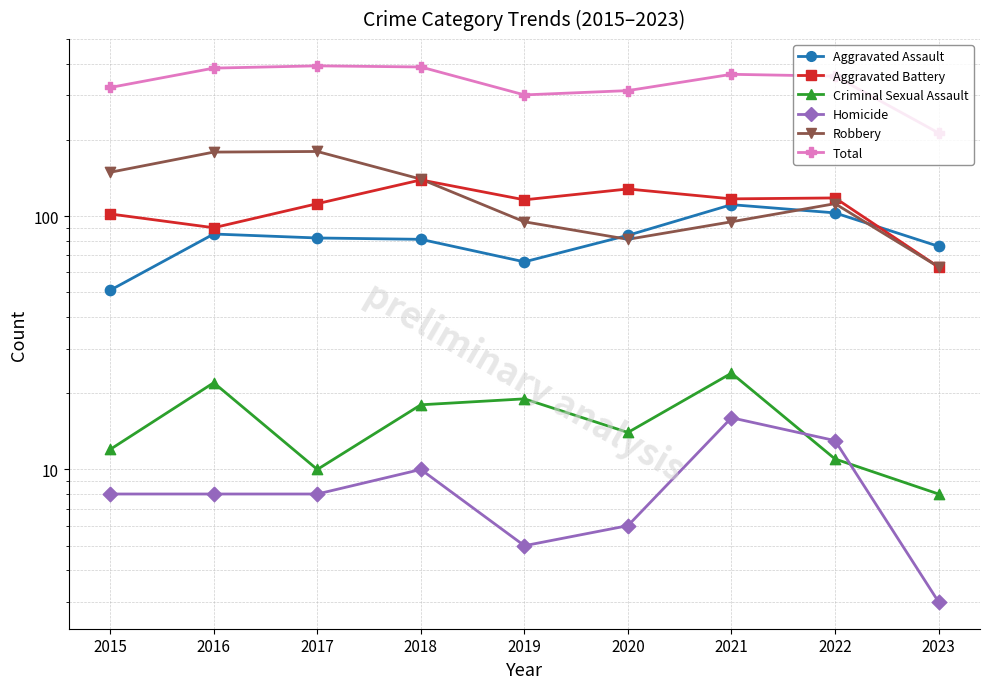

At how many categories does at least one series exceed 295?

8